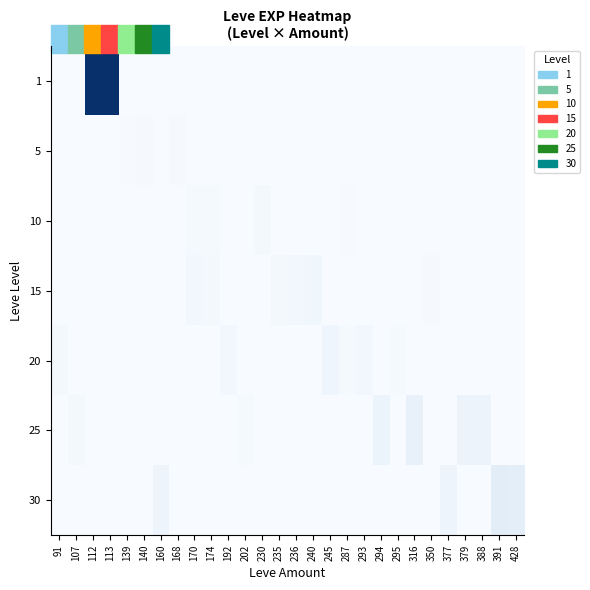

Between 112 and 140, which is larger?

112